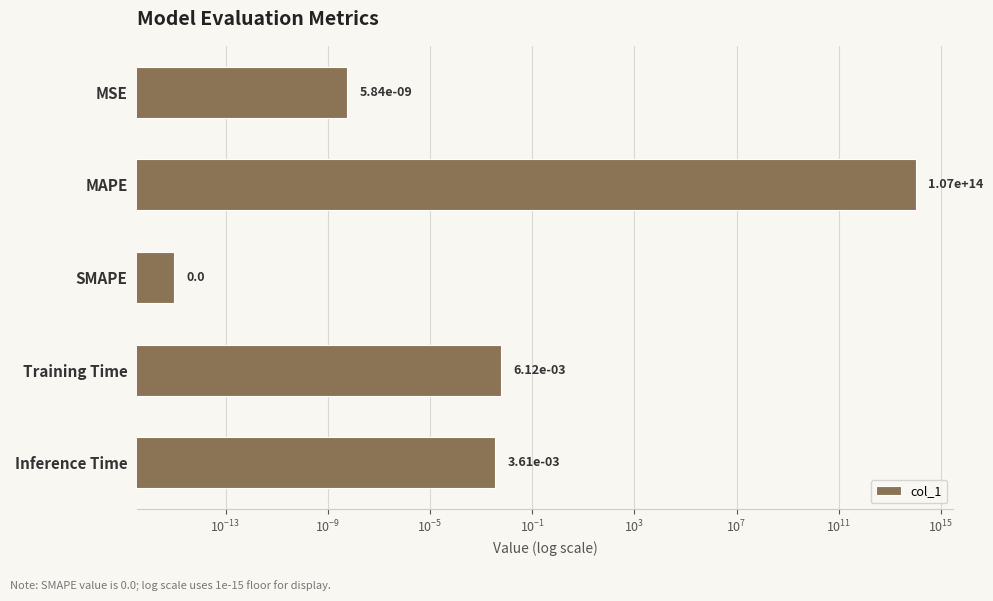

Are the bars horizontal?

Yes